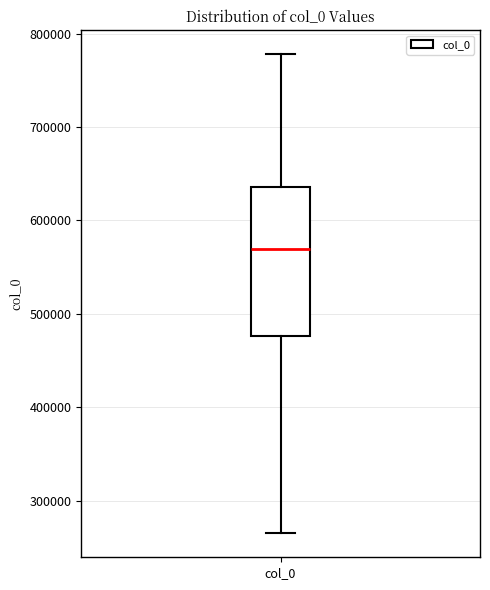

Read this box plot against the y-axis: the position of the median line, the range covered by the box, and the ends of both whiskers. The values are not printed on the chart, so give them approximately, as read against the axis.

median 570000, box 480000 to 640000, whiskers 270000 to 780000